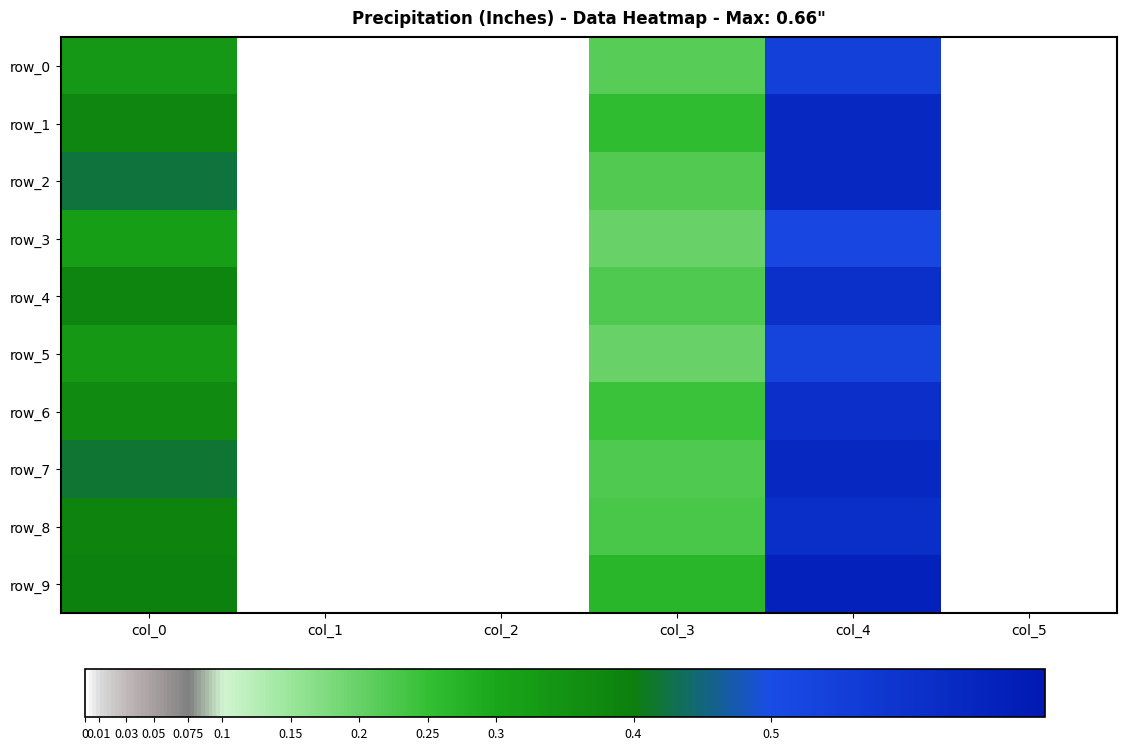

True or false: row_1 has a value of 0.4 at col_0.

True